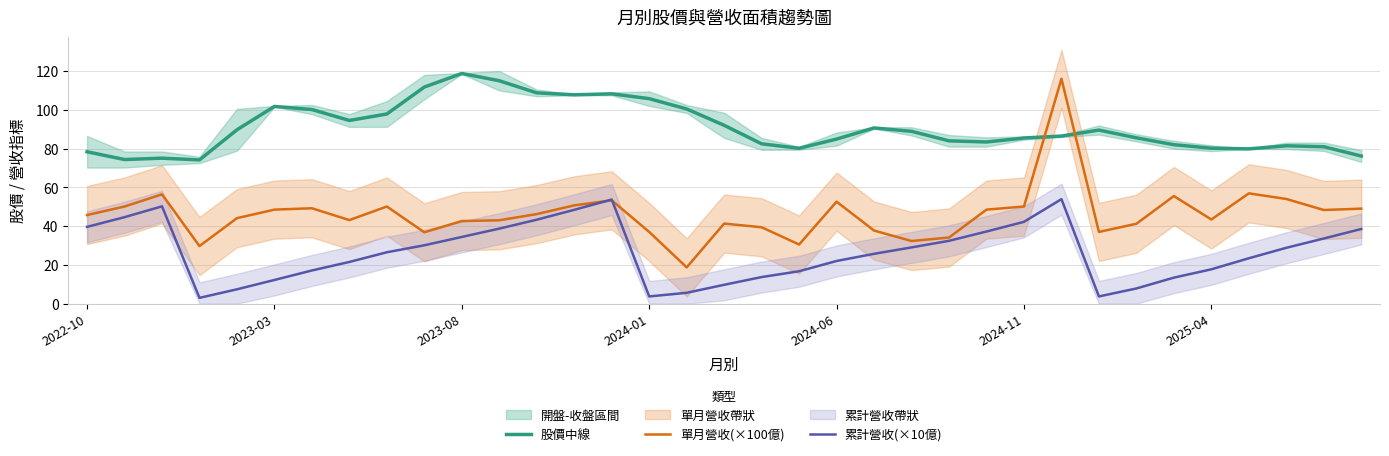

In 累計營收(×10億), how many points are lower than both neighbors (excluding endpoints)?

3